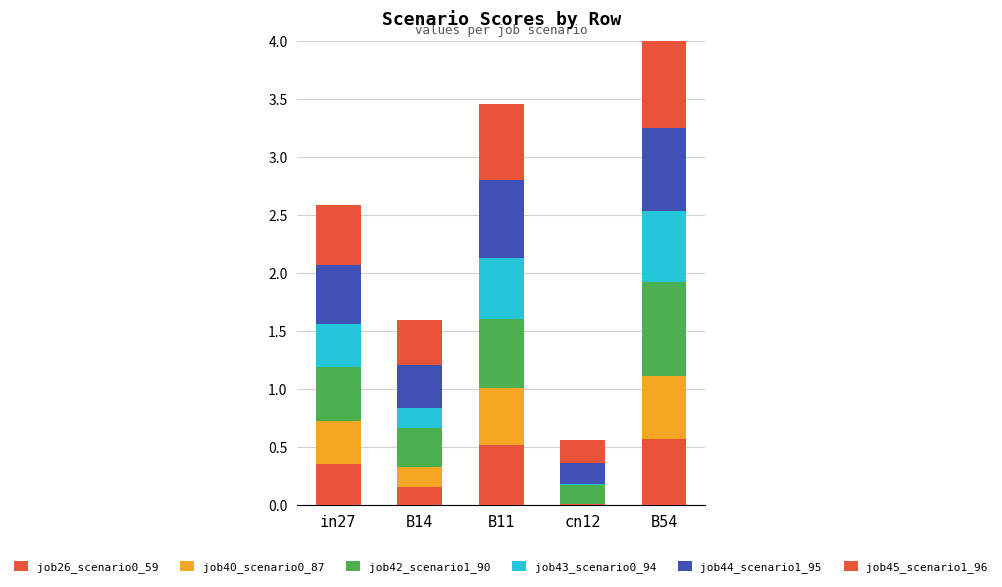

What is the difference between the job26_scenario0_59 values at in27 and B54?

0.2